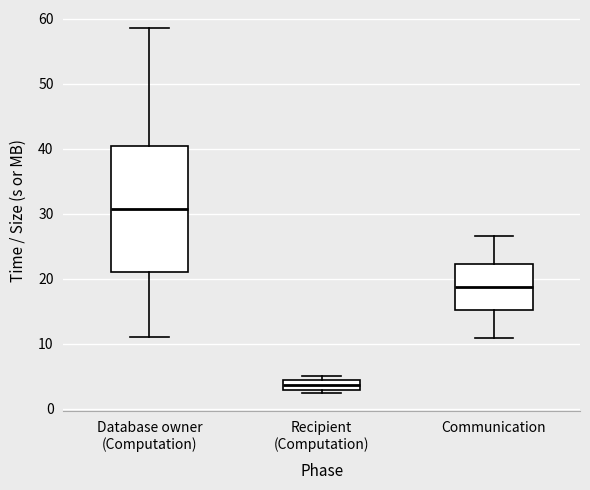

Which box has the highest median line?

Database owner (Computation)